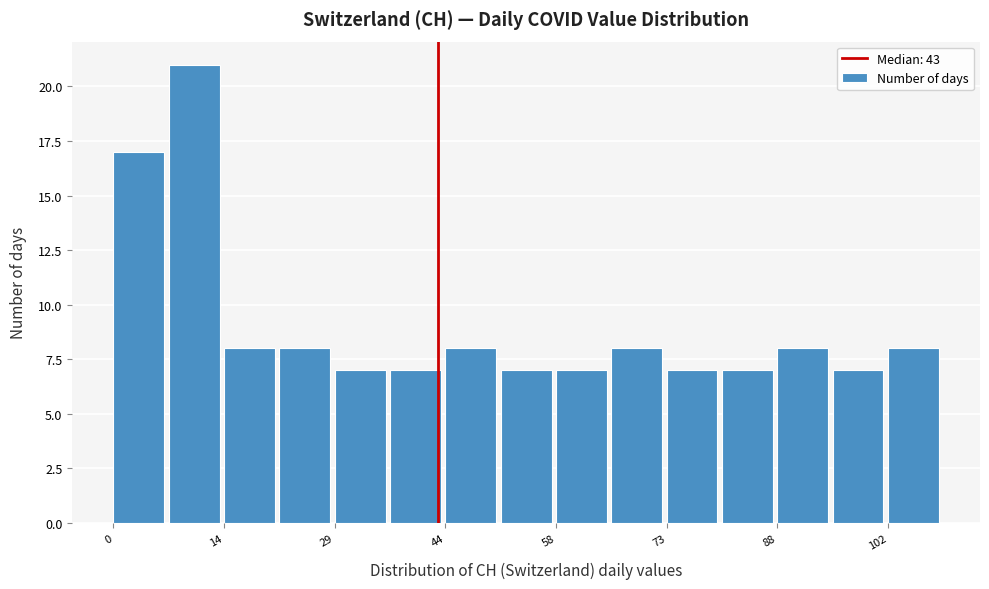

Read against the x-axis, roughly where is the centre of the tallest bar?

10